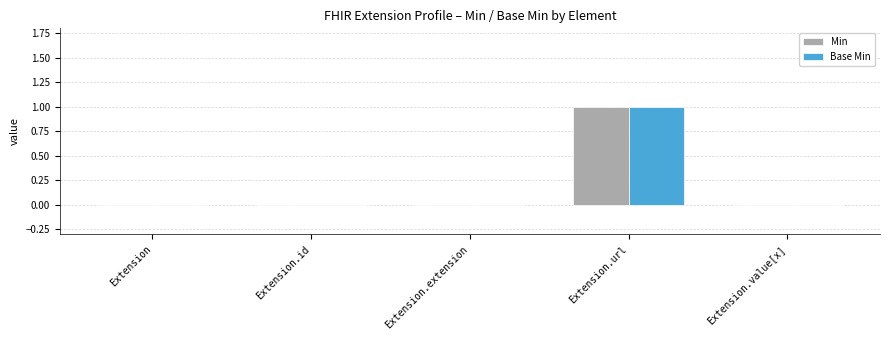

How many data points does each series have?

5